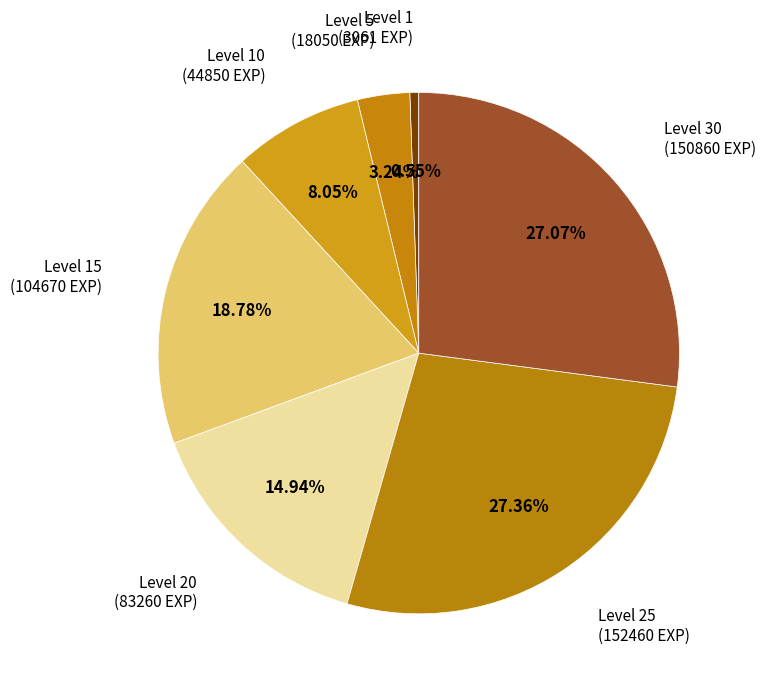

How many segments does this pie chart have?

7